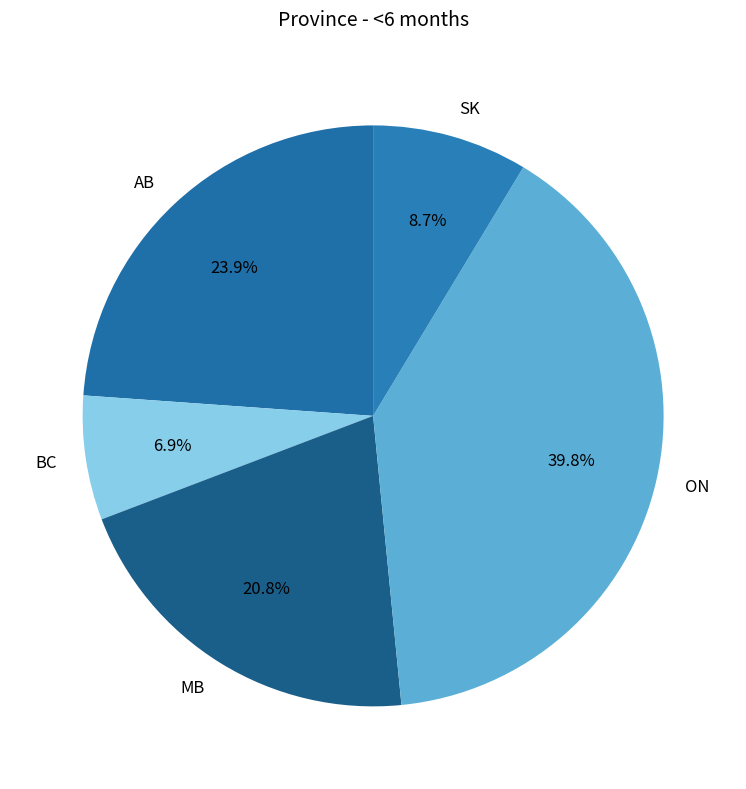

True or false: AB accounts for 24% of the total.

True